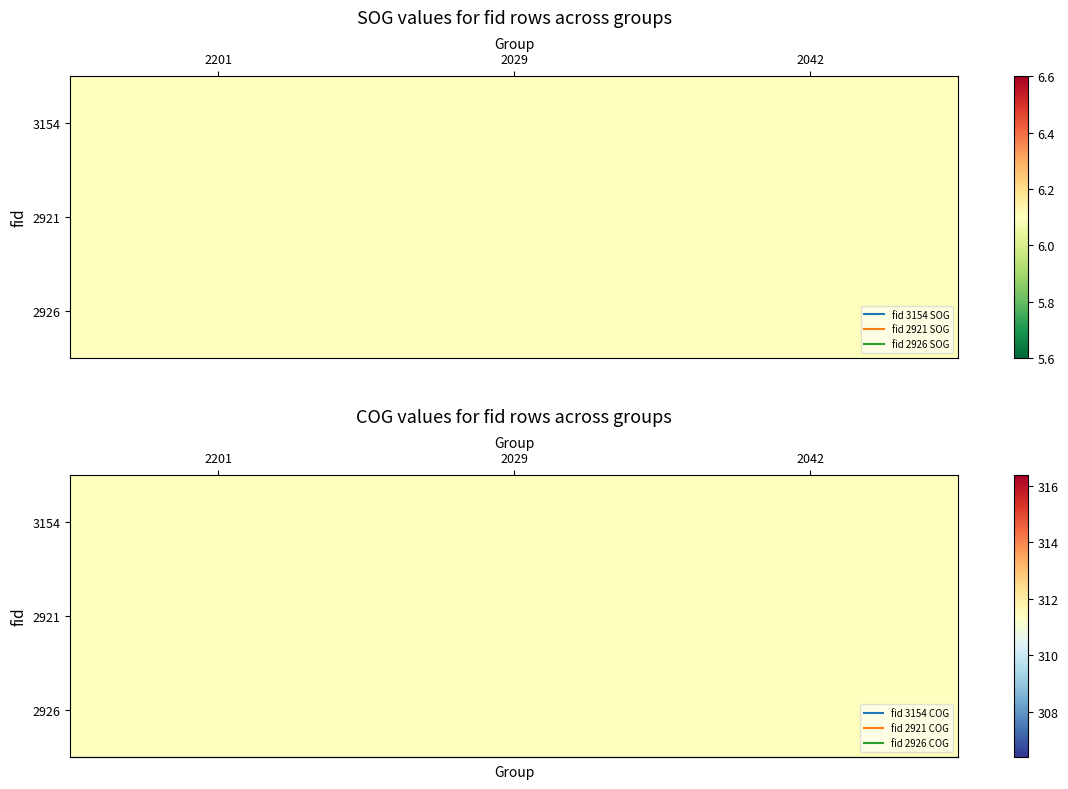

What is the greatest value displayed?

311.4